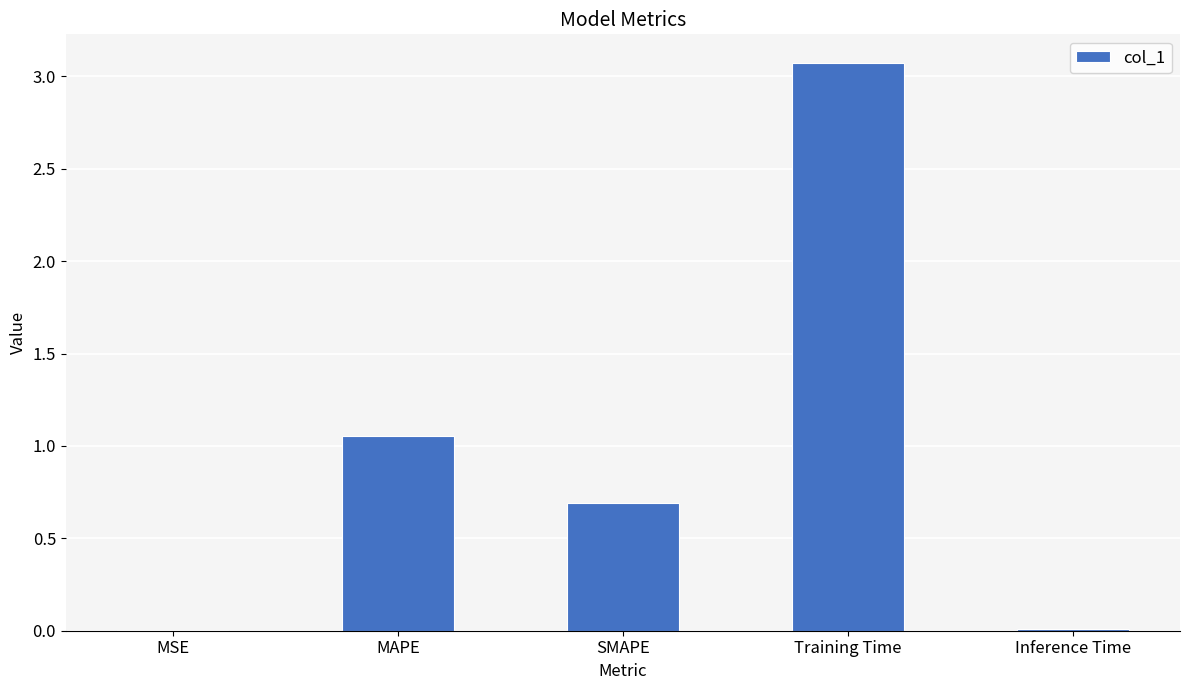

What is the sum of all values?

4.8